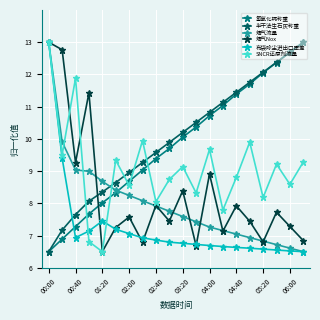

How many intersections are there between 氢氧化钙称重 and 烟气流量?

1